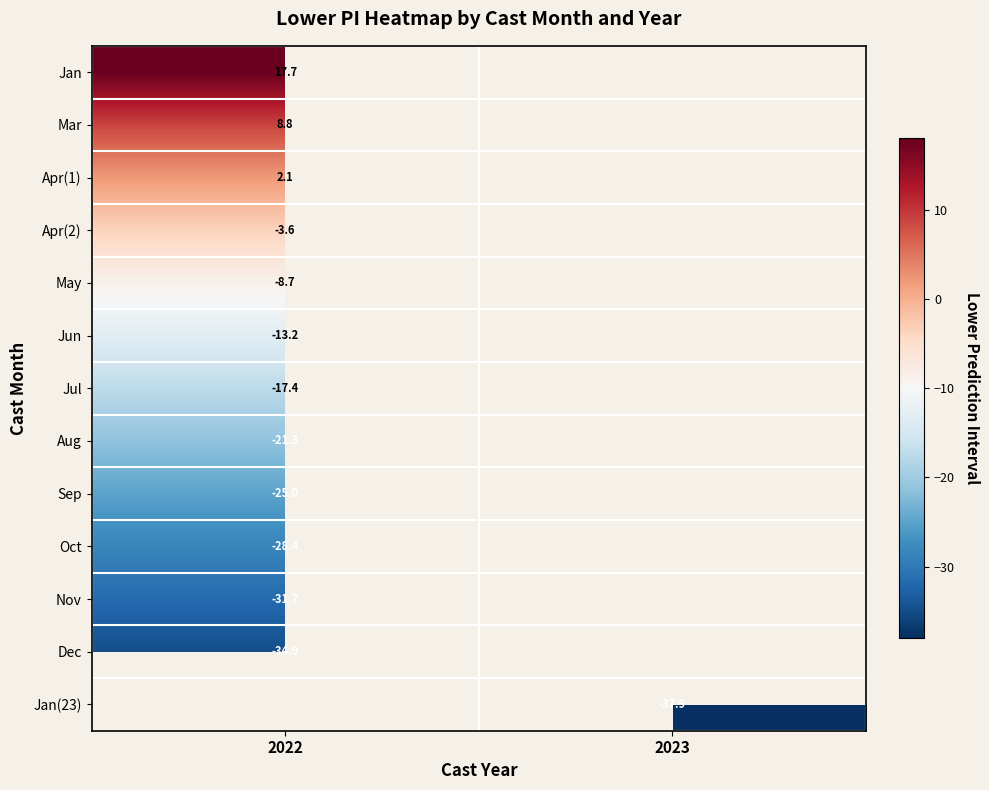

The value of Sep at 2022 is -35.1. True or false?

False